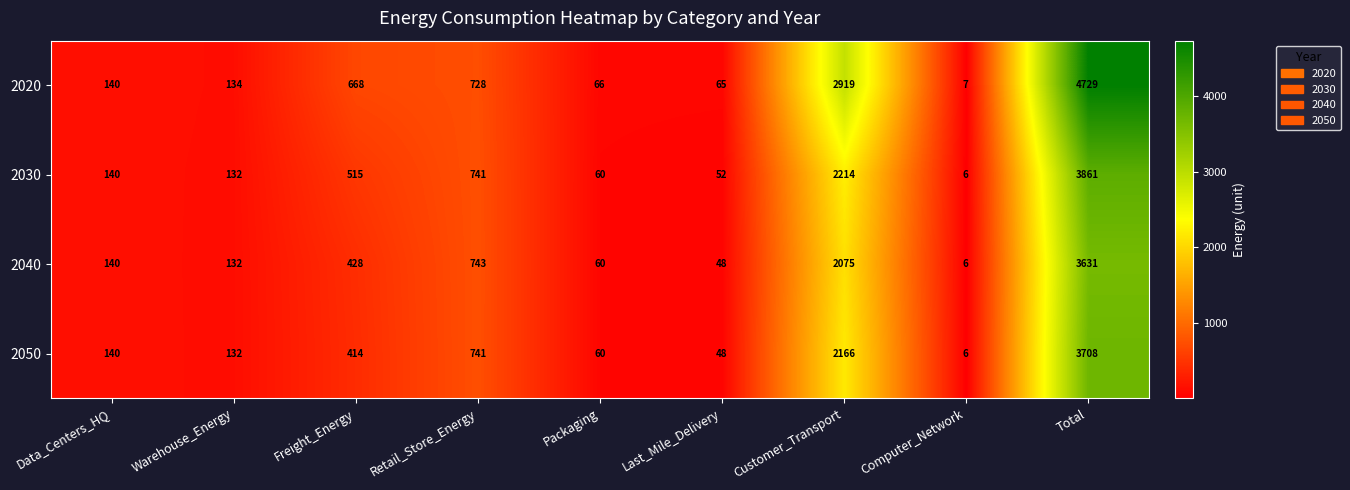

At which category does the chart reach its peak across all series?

Total